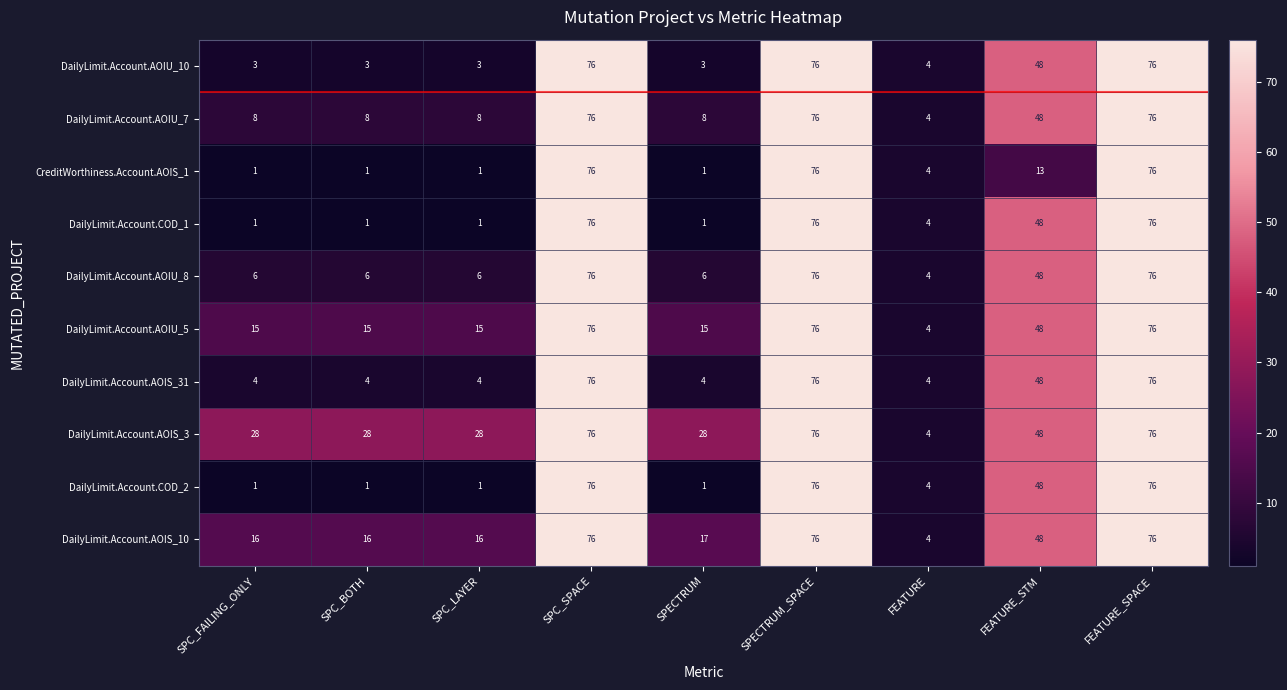

How many series are shown in this chart?

10